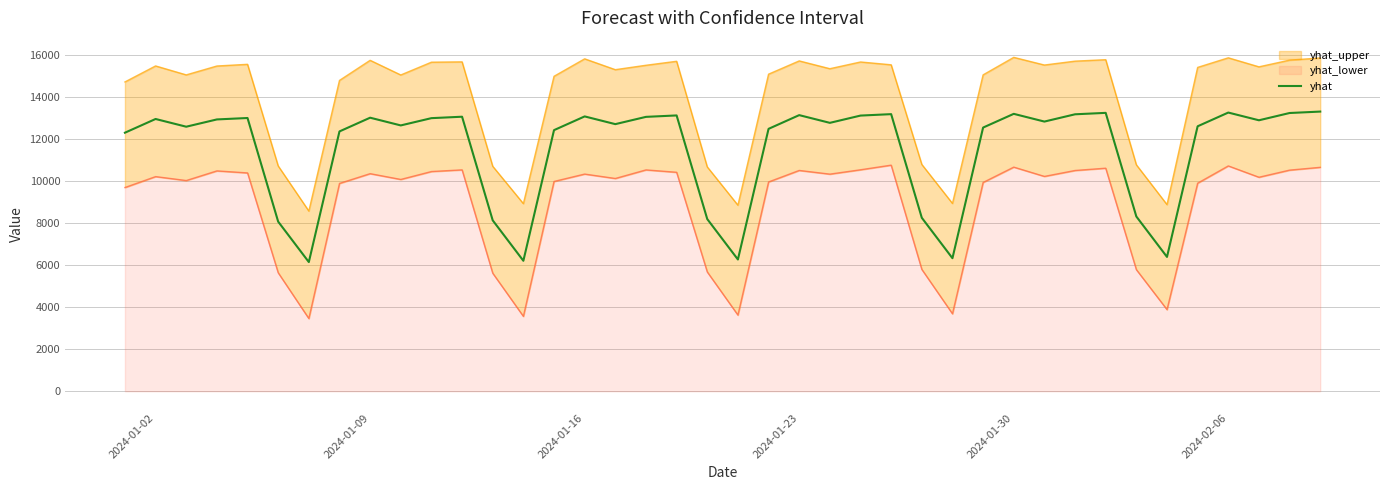

How many values exceed 12816?

20